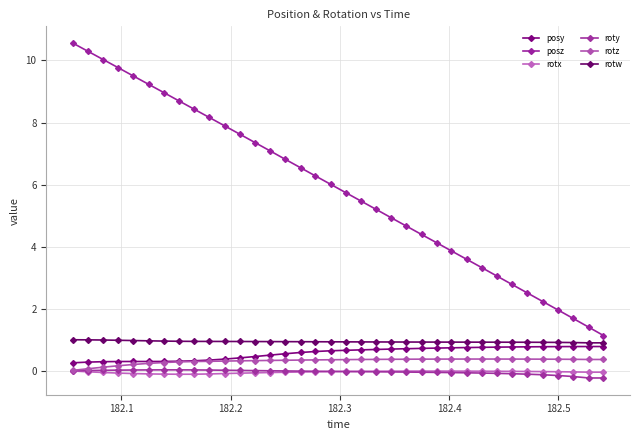

How many categories are shown in the chart?

36